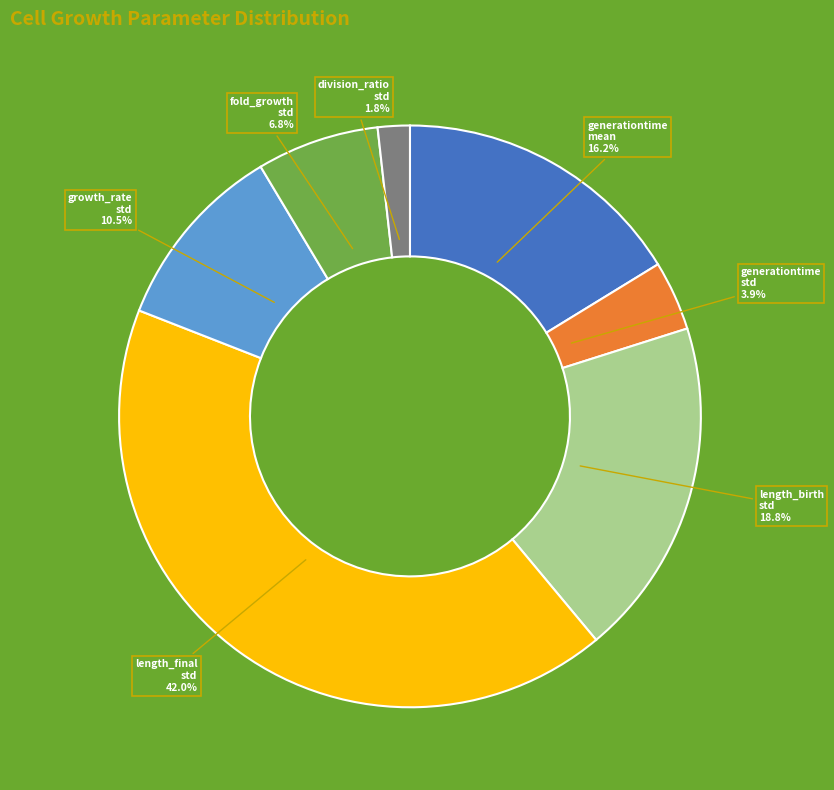

Count the number of slices in the pie.

7